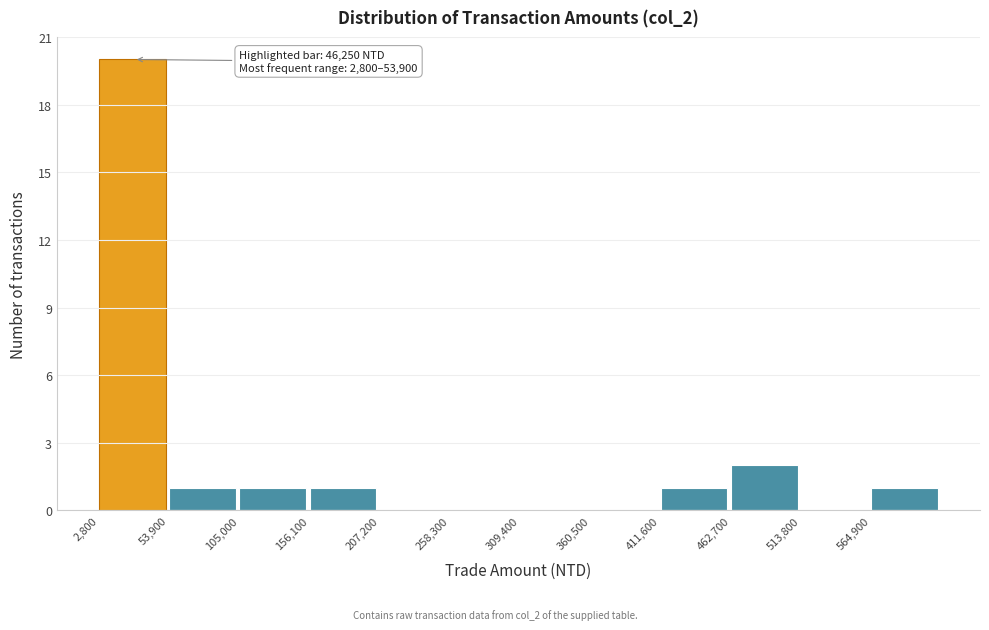

Which range on the x-axis has the tallest bar?

0 to 50000